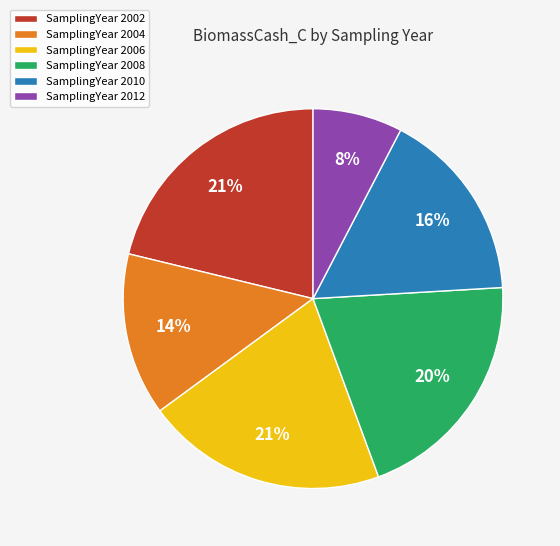

Approximately how many times larger is the value at SamplingYear 2010 compared to SamplingYear 2006?

0.8